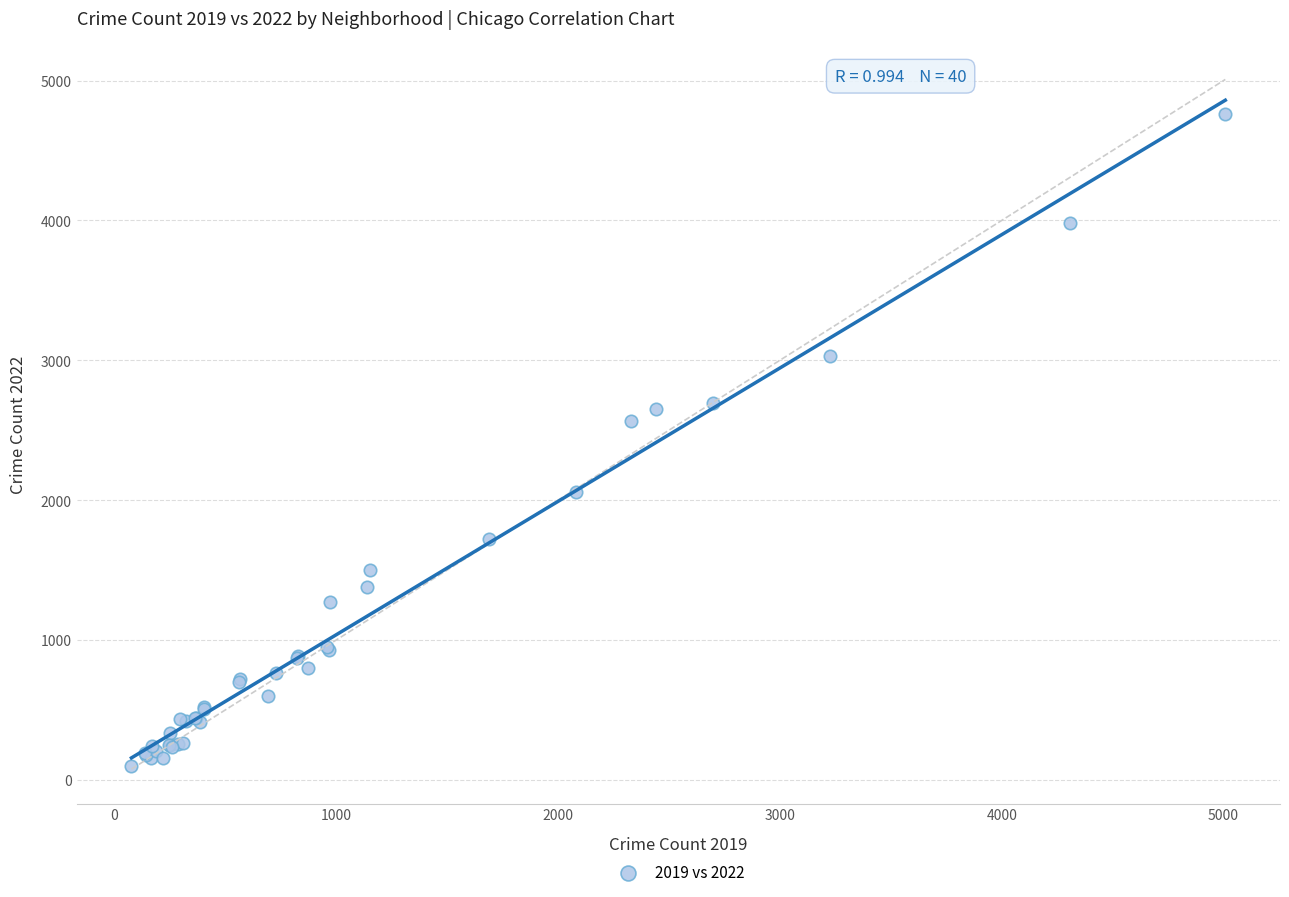

What Y value in the scatter plot is closest to 2430?

2566